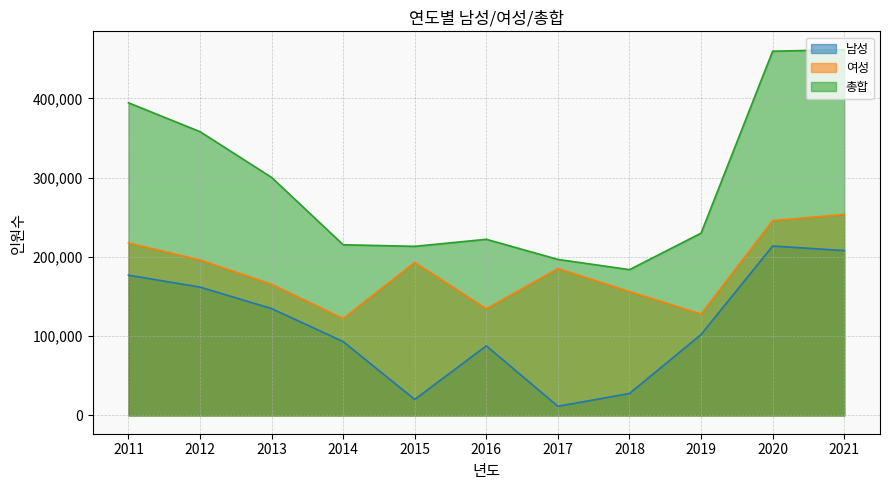

Reading left to right, transcribe all the data shown in this chart.

남성: 2011=176981	2012=161943	2013=134822	2014=93170	2015=20194	2016=87796	2017=11553	2018=27683	2019=102083	2020=213748	2021=208016
여성: 2011=217516	2012=196109	2013=165500	2014=122192	2015=193169	2016=134446	2017=185318	2018=156289	2019=127915	2020=245840	2021=253551
총합: 2011=394497	2012=358052	2013=300322	2014=215362	2015=213363	2016=222242	2017=196871	2018=183972	2019=229998	2020=459588	2021=461567